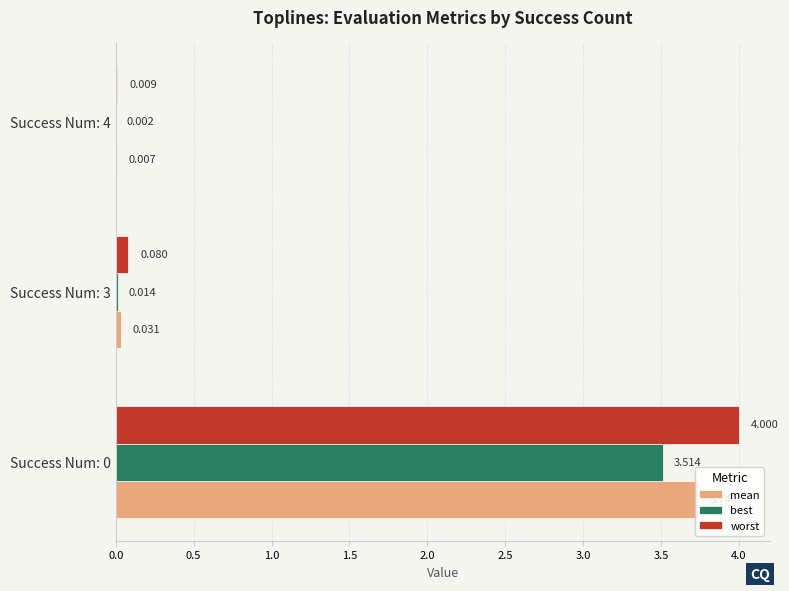

Which series has the largest total across all categories?

worst